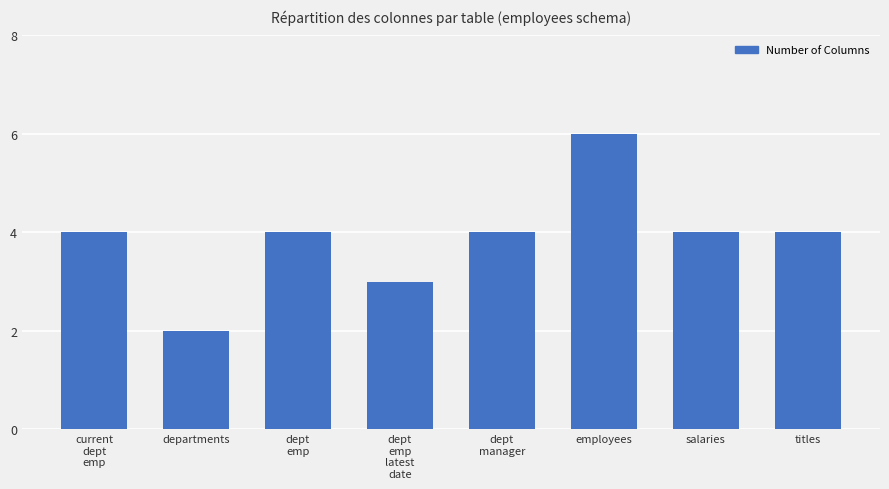

What is the sum of the values at departments and current
dept
emp?

6